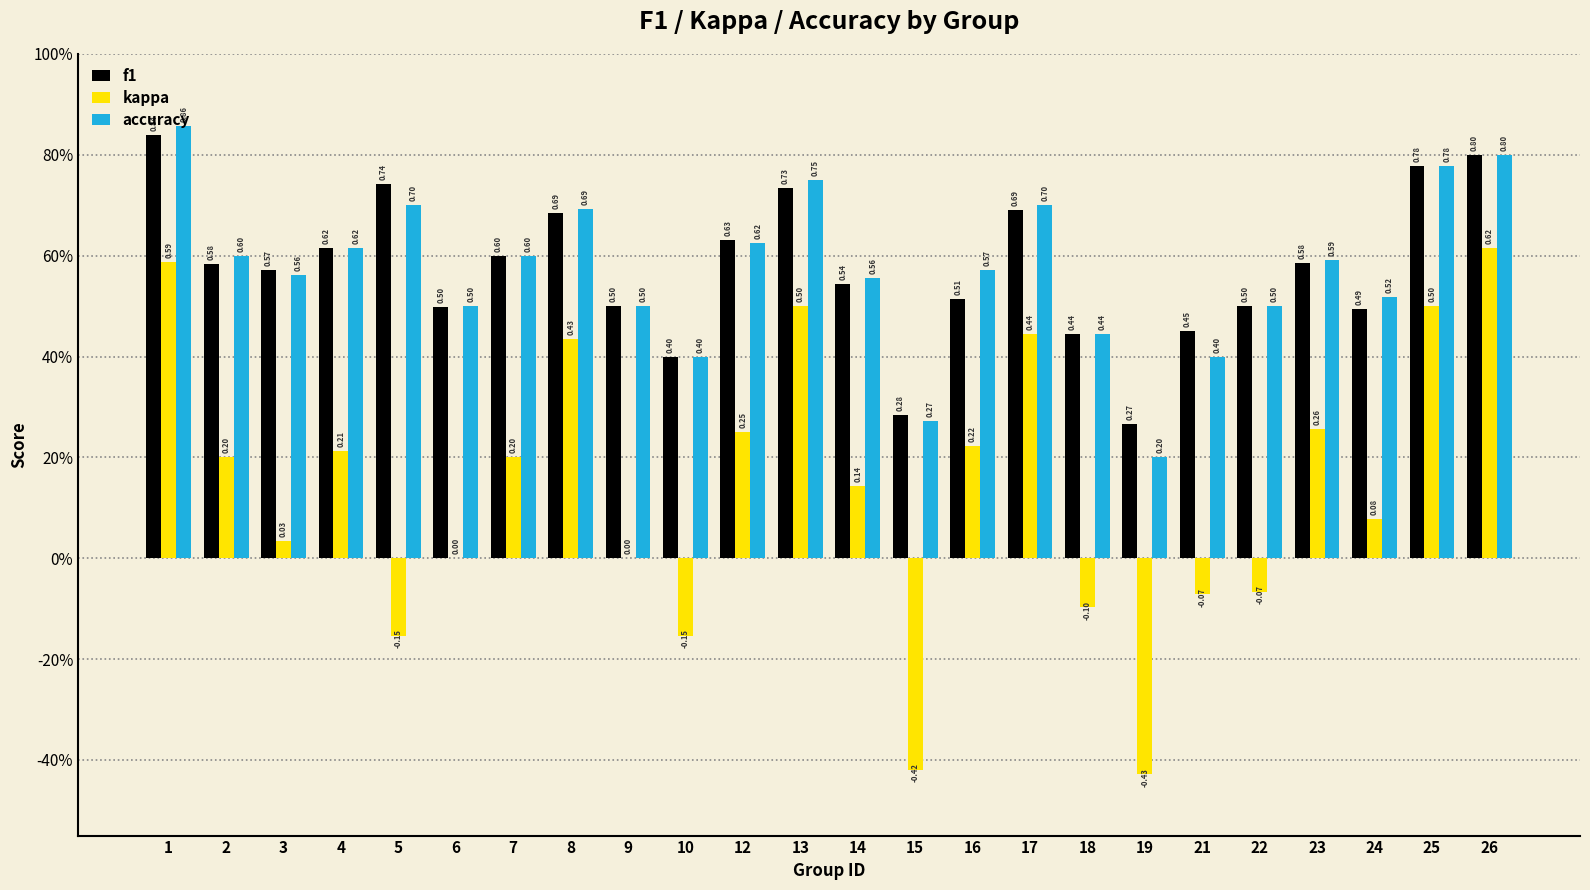

Is it true that f1 equals 0.5 at 24?

True